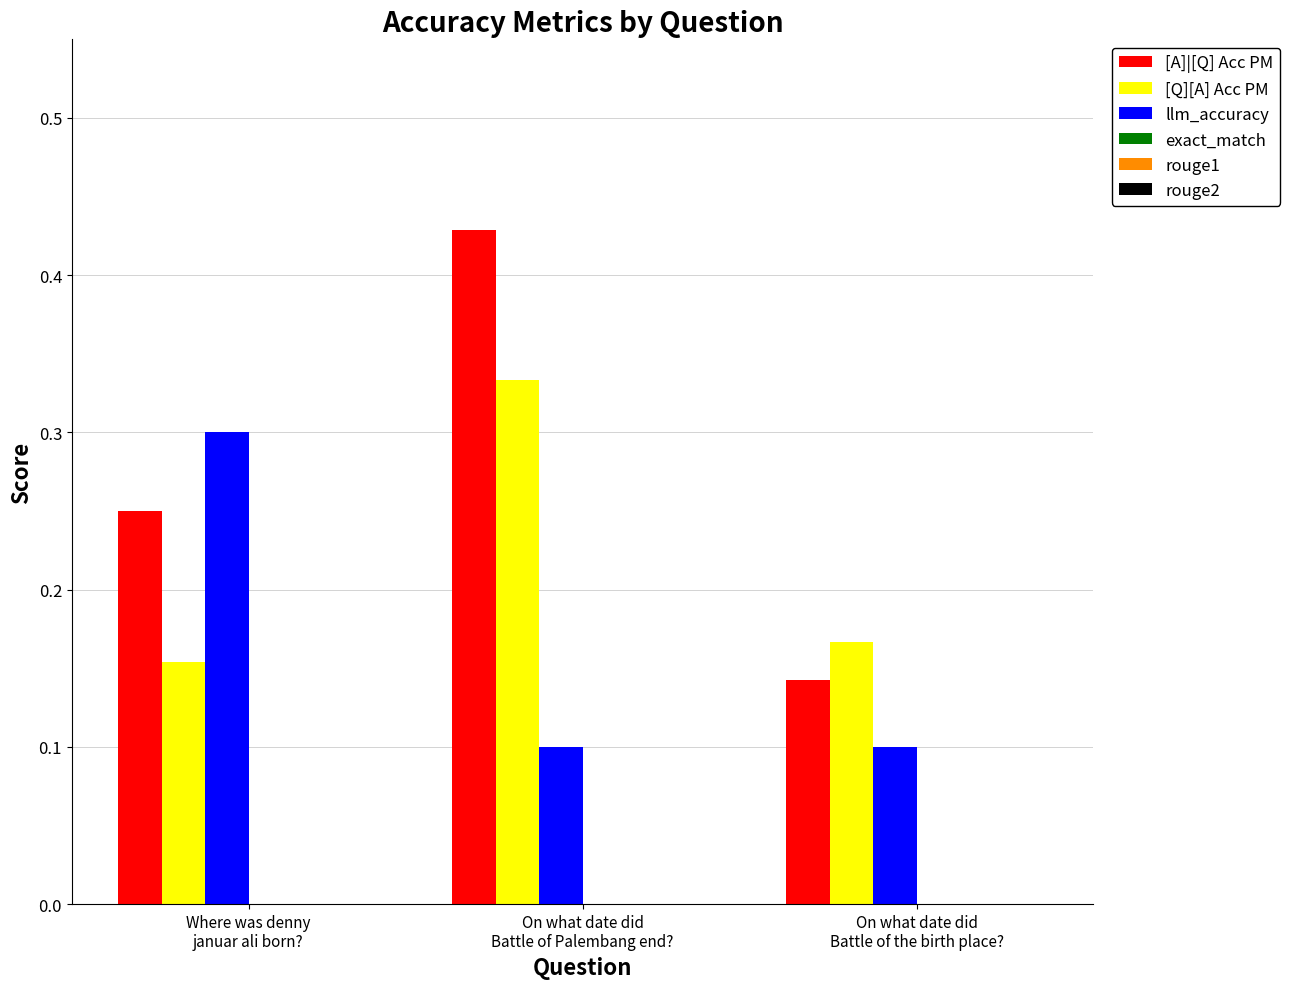

What is the label of the 3rd bar from the right?

Where was denny
januar ali born?